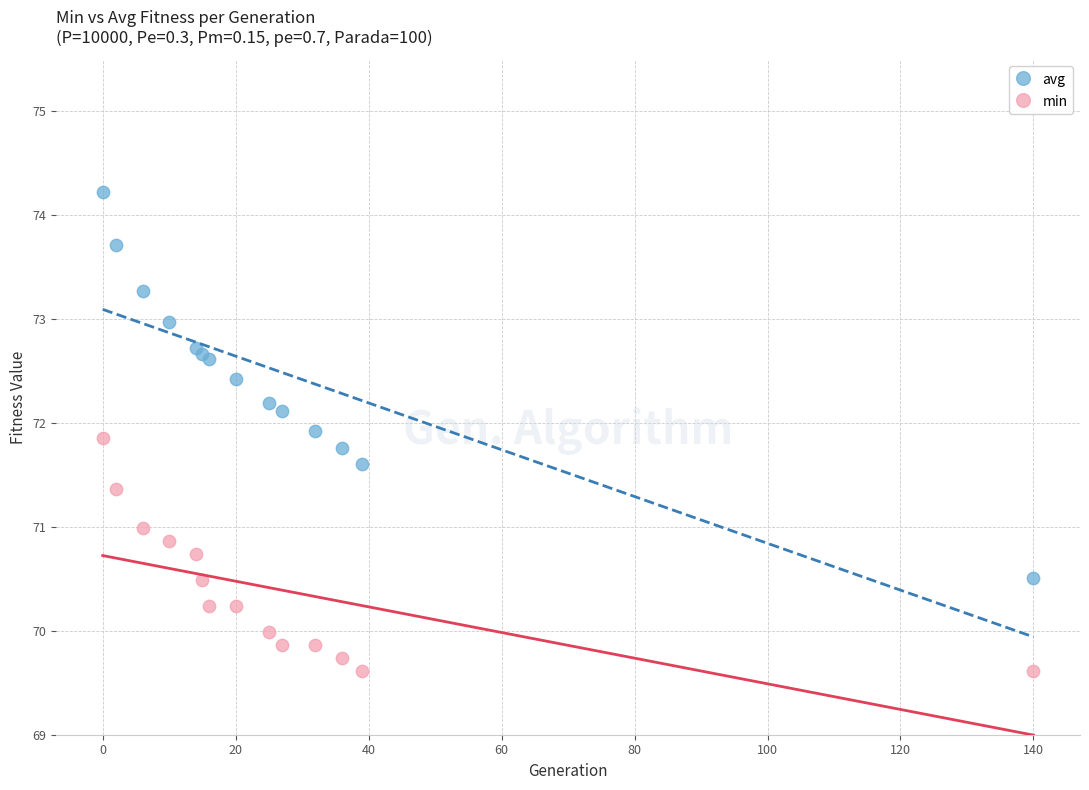

Which series contains the lowest Y value?

min